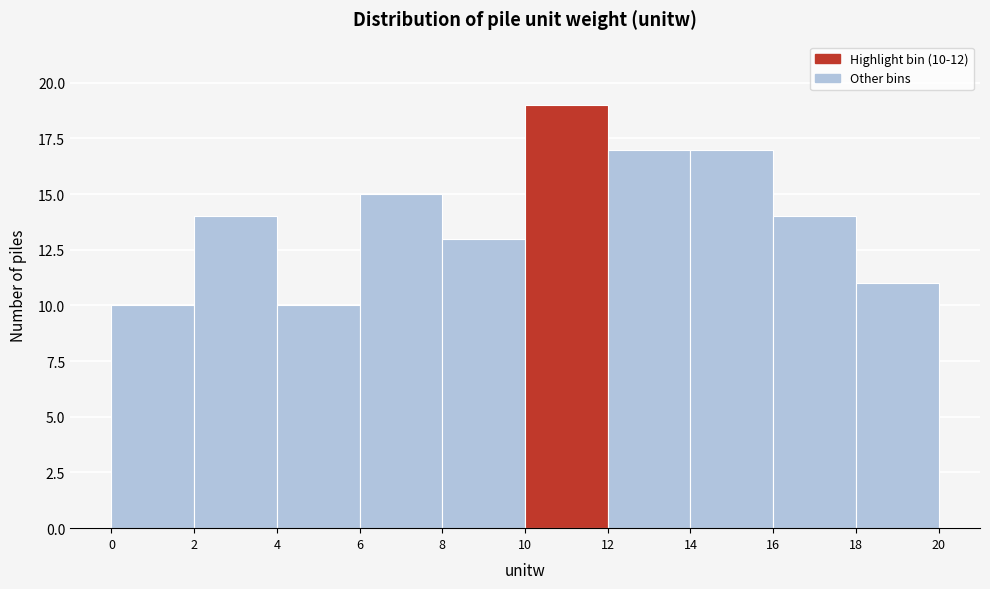

Which range on the x-axis has the tallest bar?

10 to 12